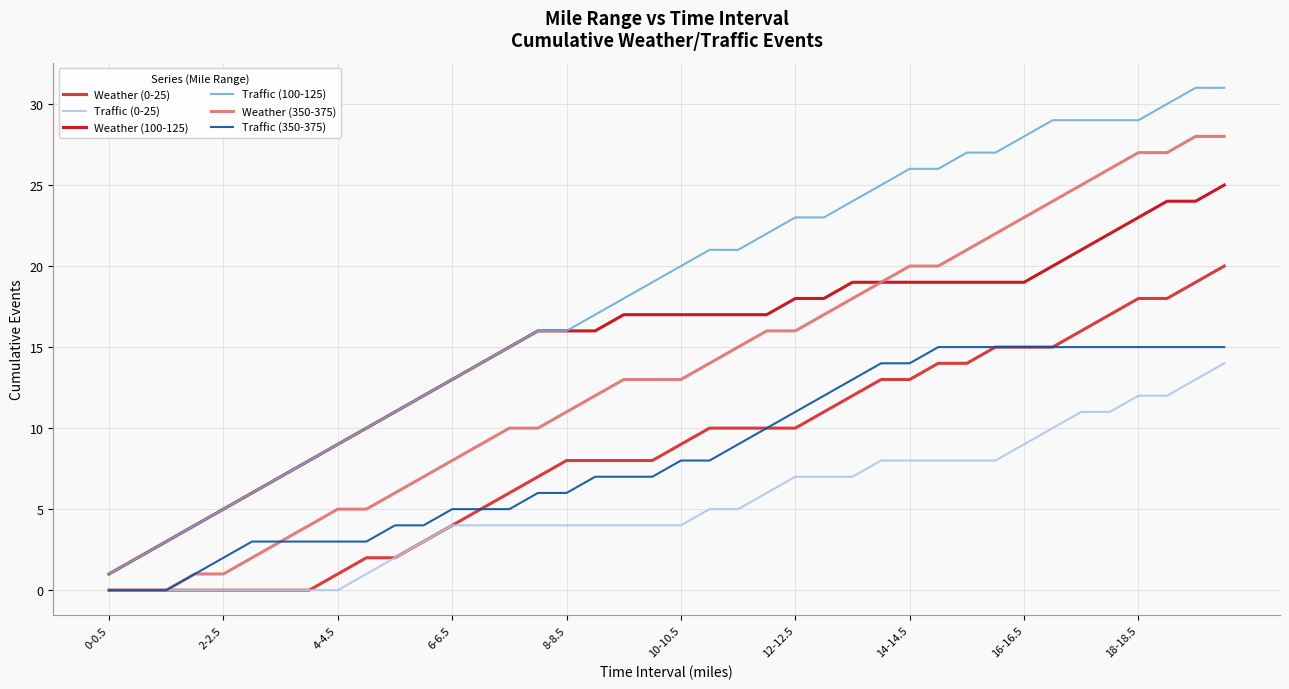

Which series has the largest total across all categories?

Traffic (100-125)